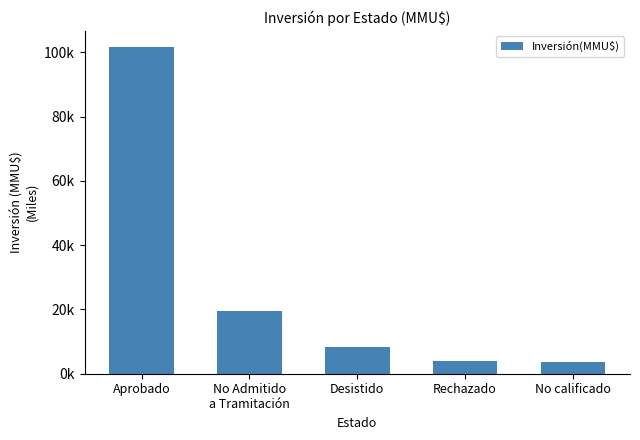

Reading right to left, list all the values displayed in this chart.

3500	4000	8304	19474	101573